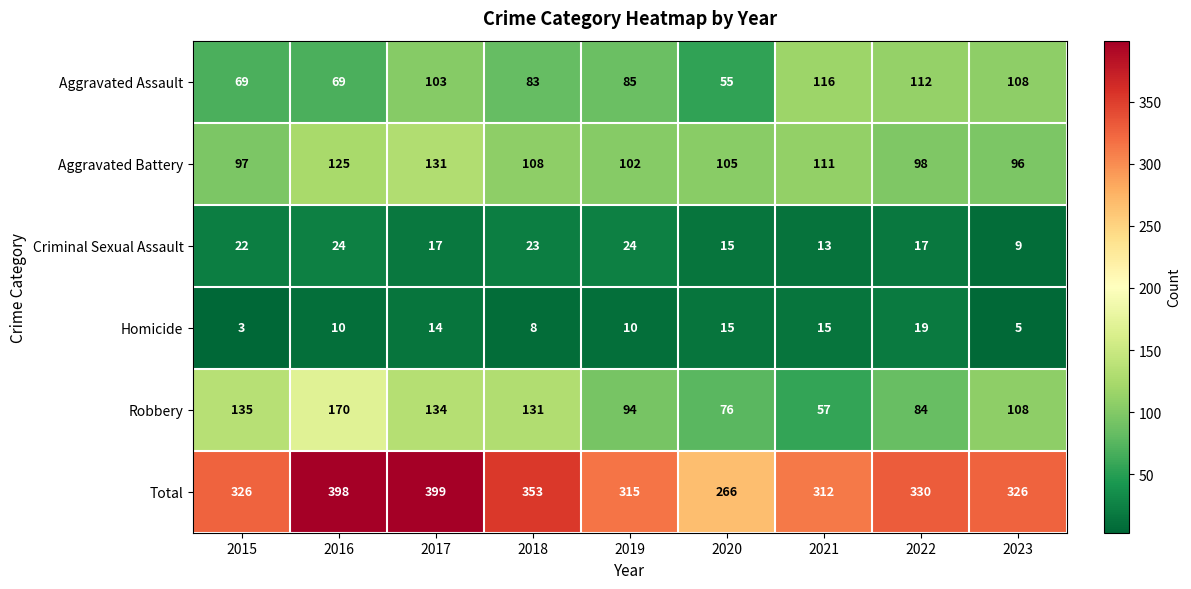

Which category has the highest value across all series?

2017